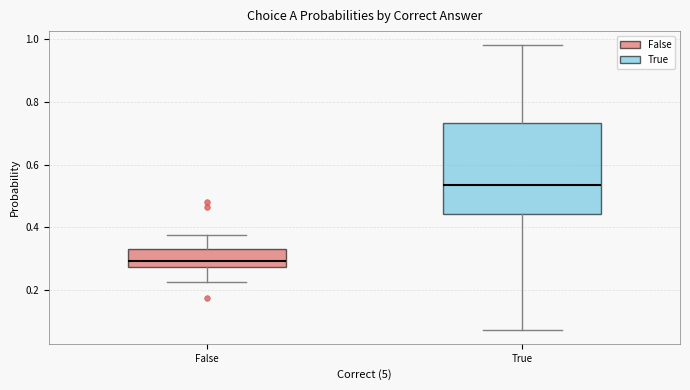

Which box's median line is the highest?

True